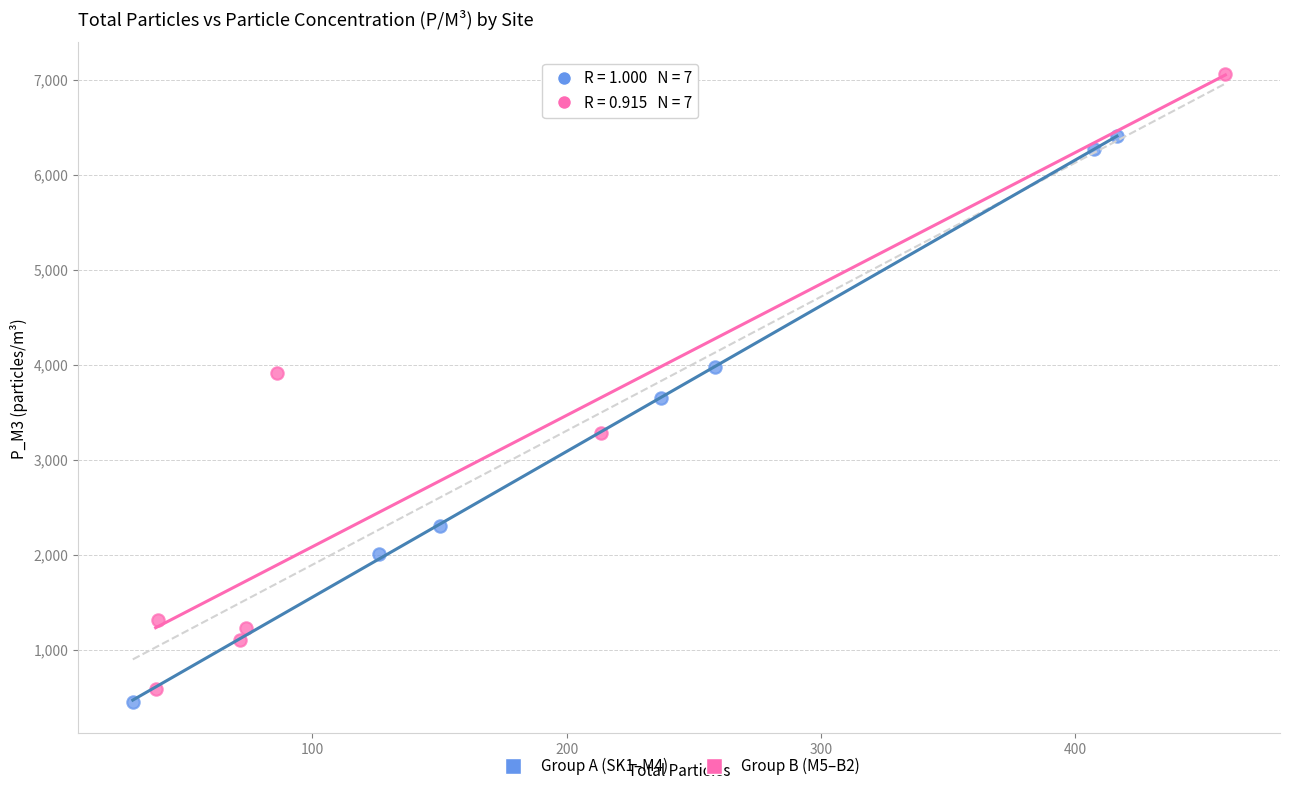

Which series contains the highest Y value?

Group B (M5–B2)